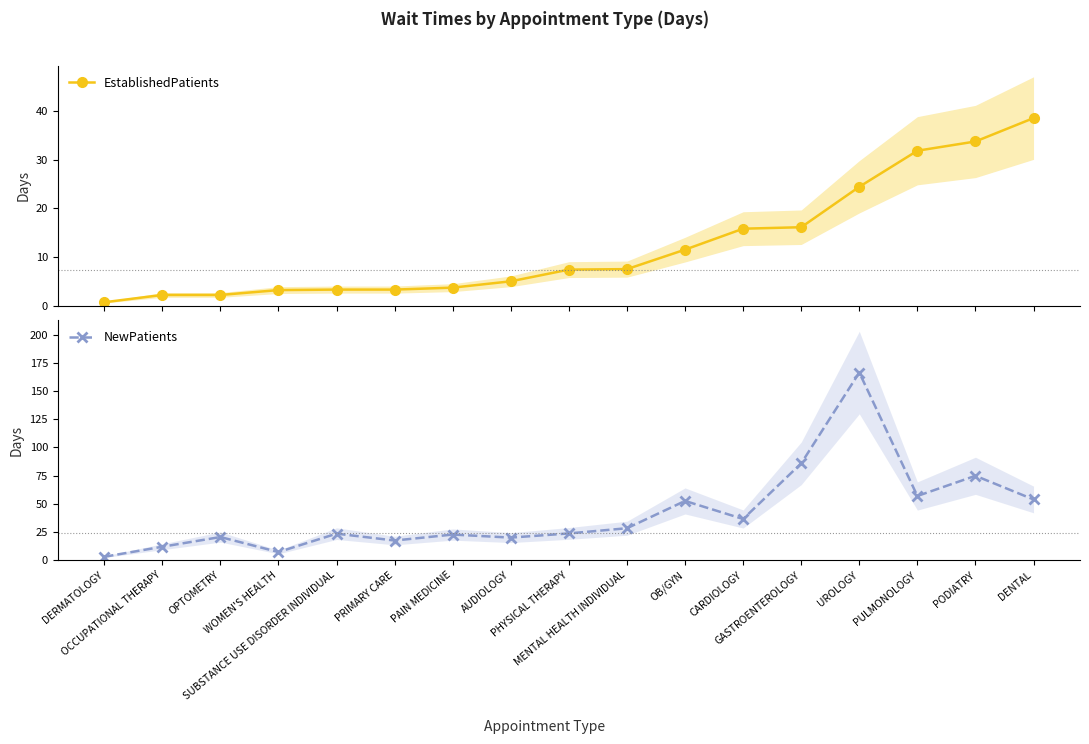

What is the lowest value of the EstablishedPatients series?

0.7